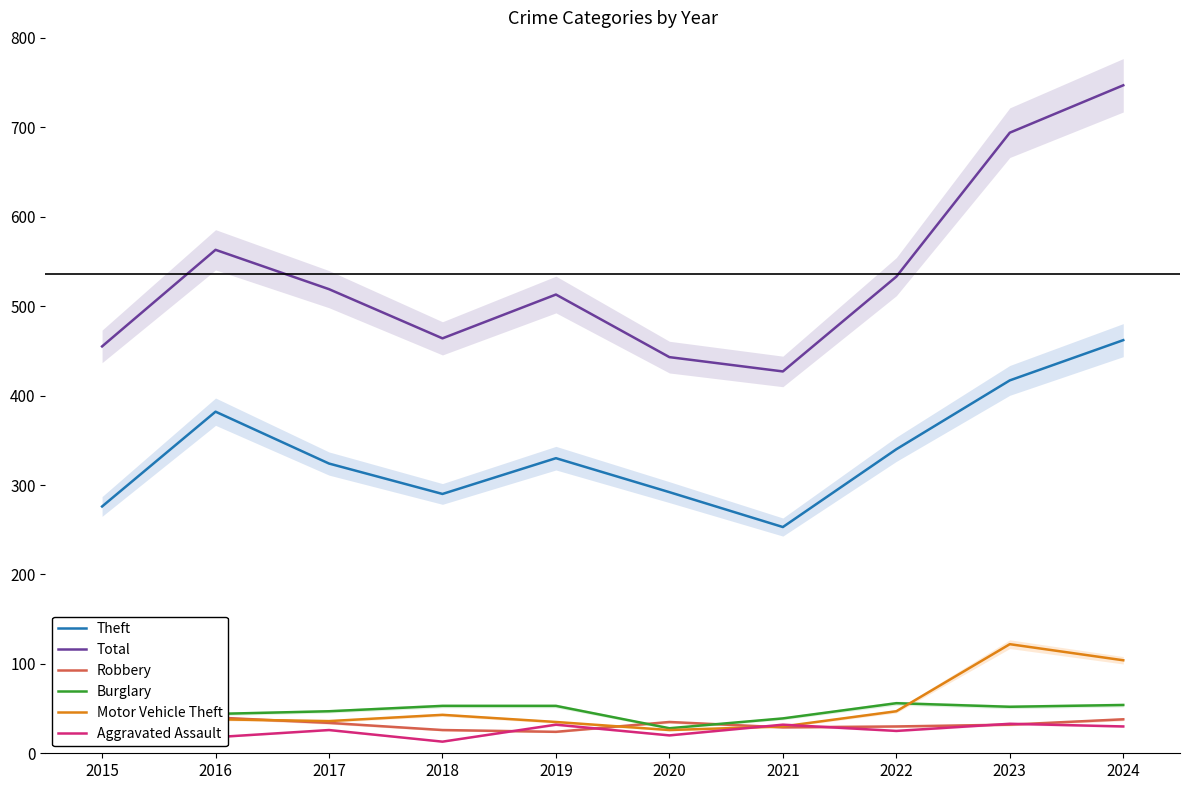

Count the number of data series in this chart.

6